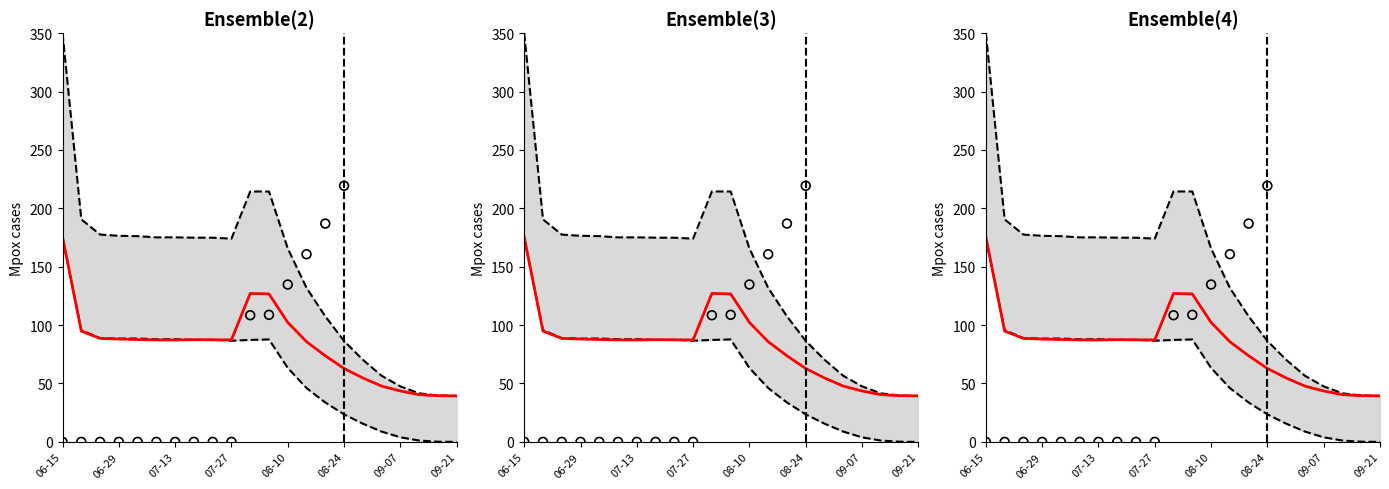

Is the value of size at 16 greater than the value of female_size at 14?

Yes